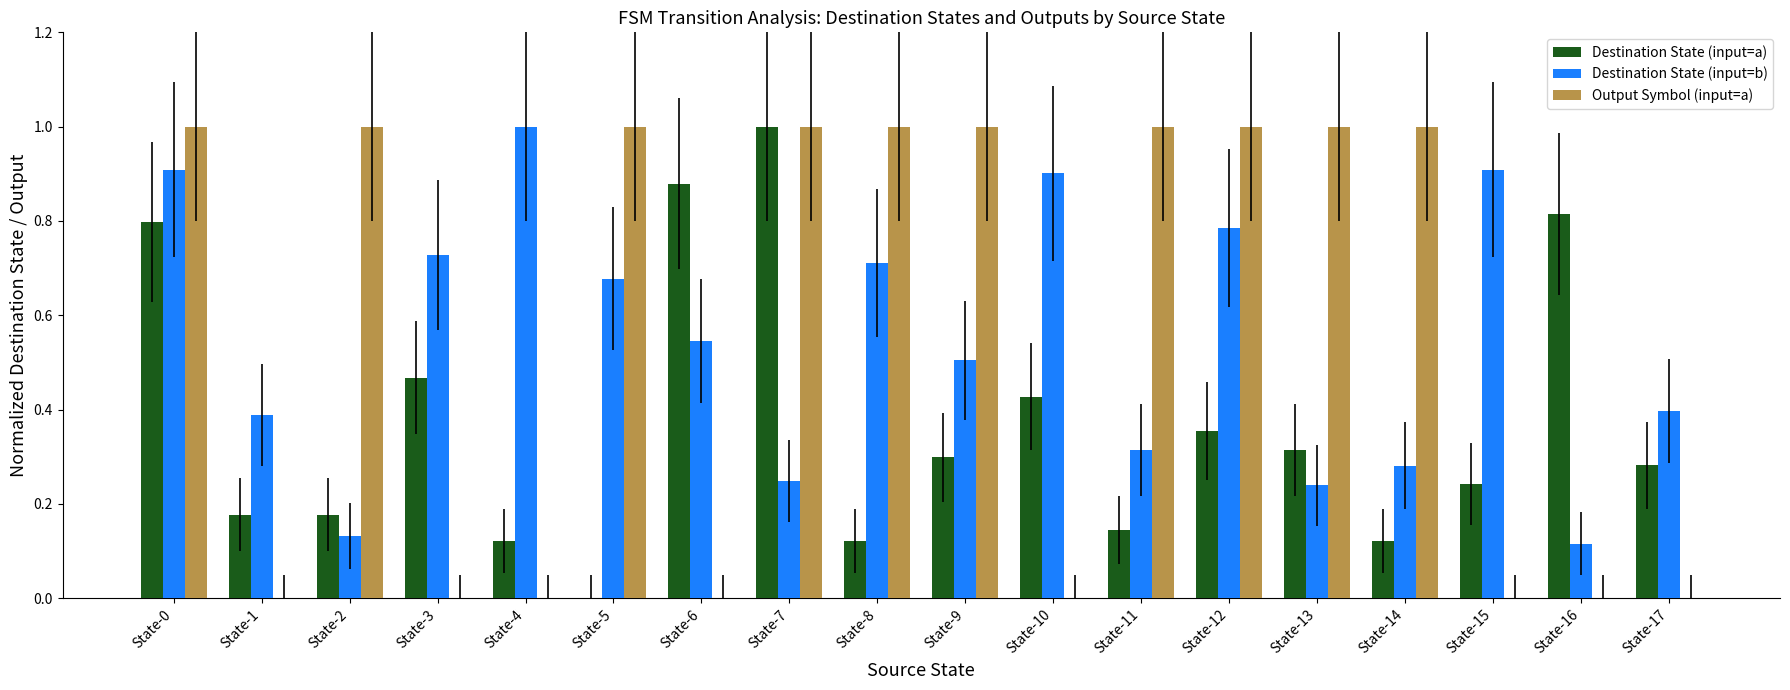

Which series changed the most between State-6 and State-17?

Destination State (input=a)